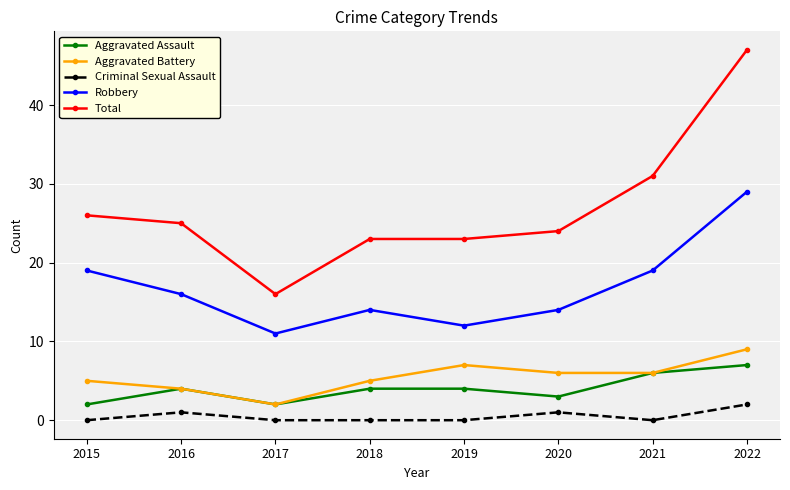

Where is the first local maximum for Aggravated Battery?

2019